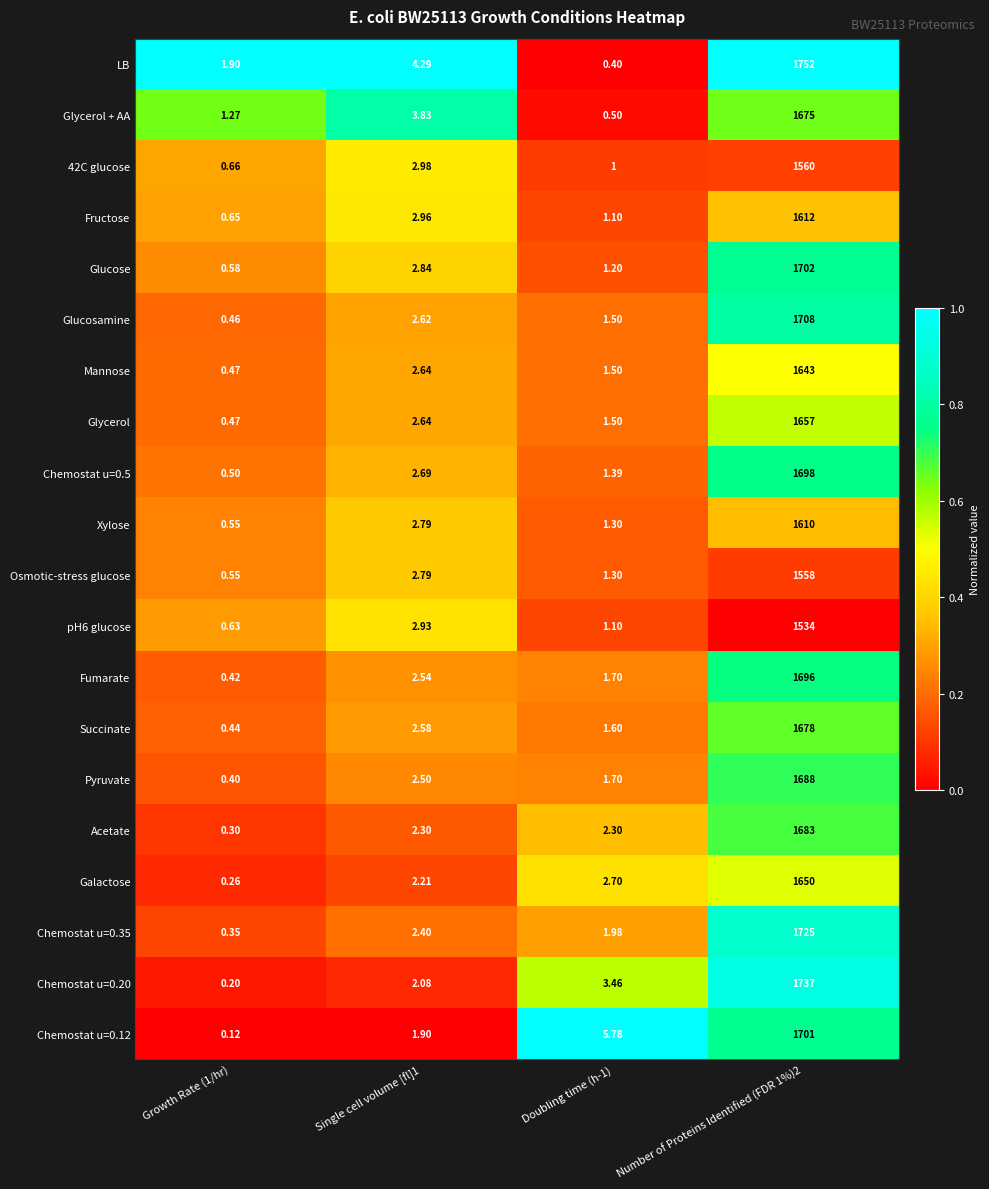

Which category has the lowest value across all series?

Growth Rate (1/hr)